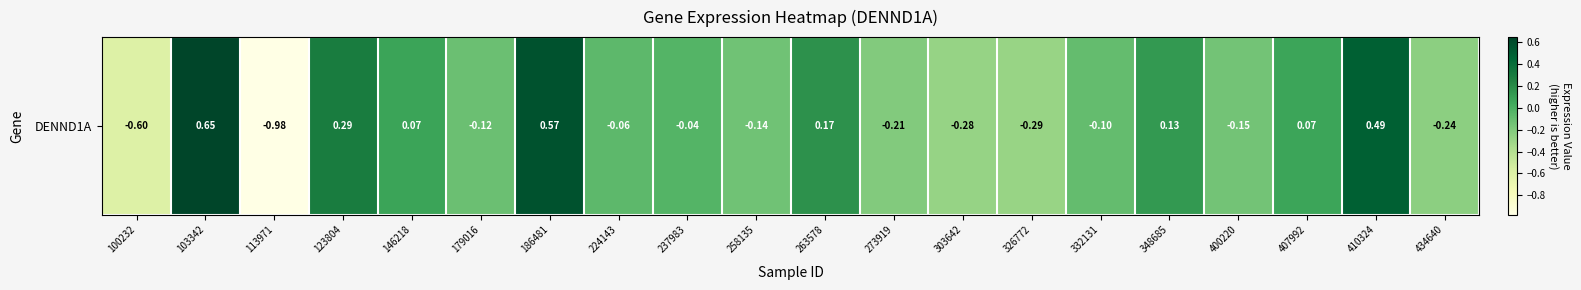

Reading left to right, list all the values displayed in this chart.

100232=-0.6	103342=0.6	113971=-1.0	123804=0.3	146218=0.1	179016=-0.1	186481=0.6	224143=-0.1	237983=-0.0	258135=-0.1	263578=0.2	273919=-0.2	303642=-0.3	326772=-0.3	332131=-0.1	348685=0.1	400220=-0.1	407992=0.1	410324=0.5	434640=-0.2